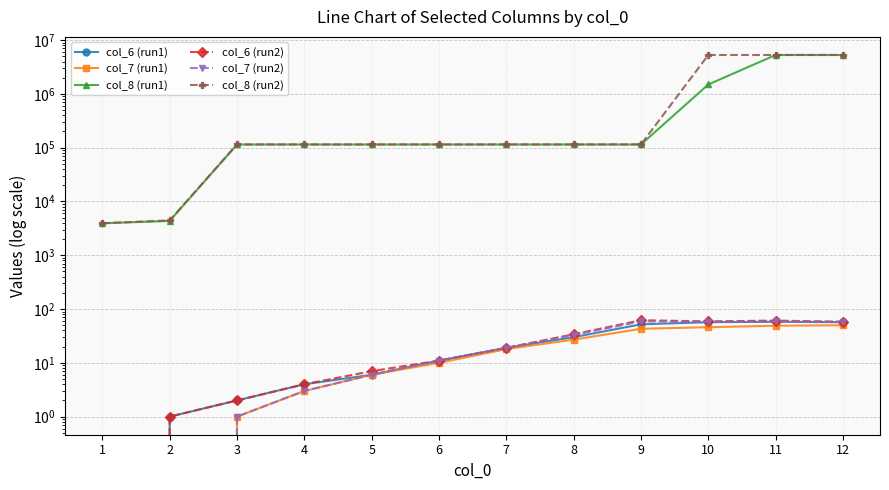

Which series has the largest total across all categories?

col_8 (run2)